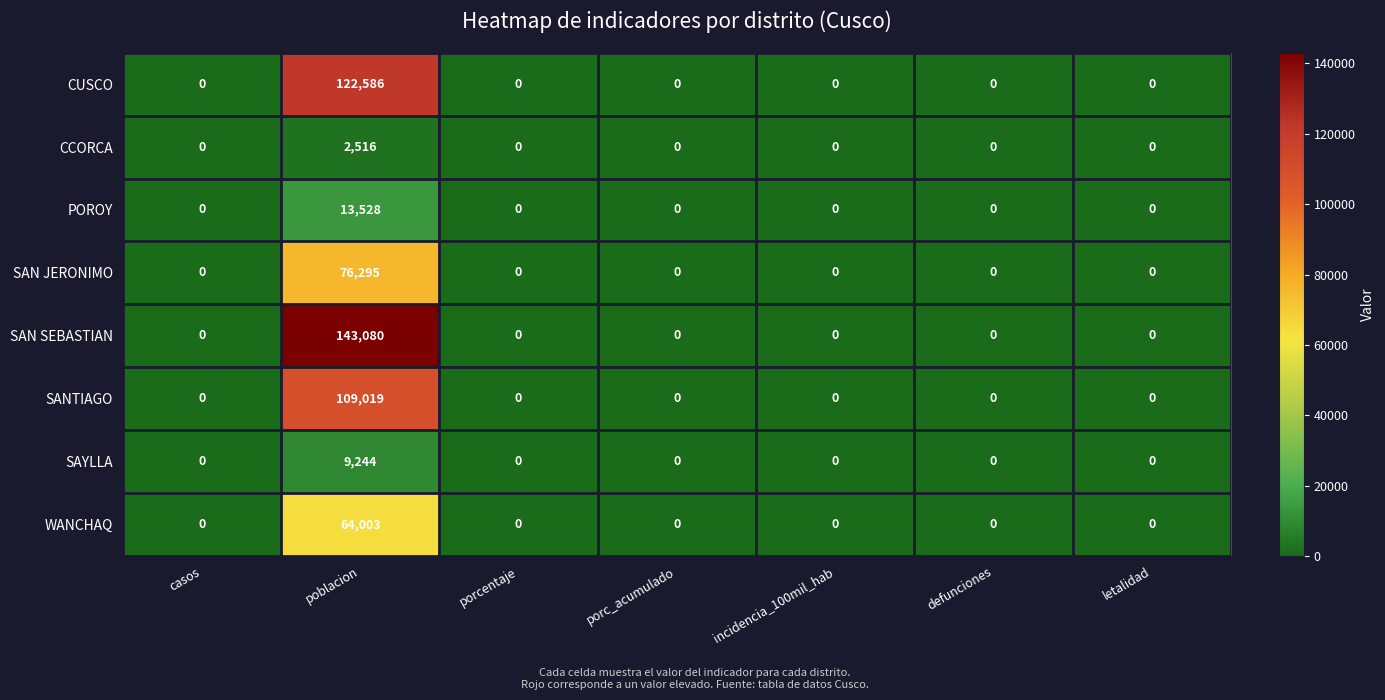

Which category has the highest value across all series?

poblacion